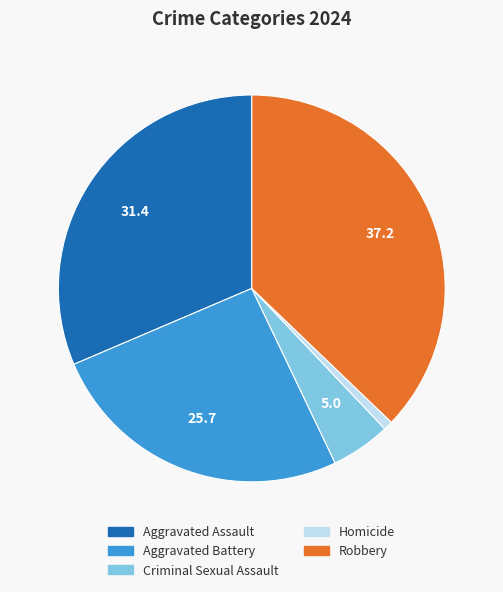

Count the number of slices in the pie.

5